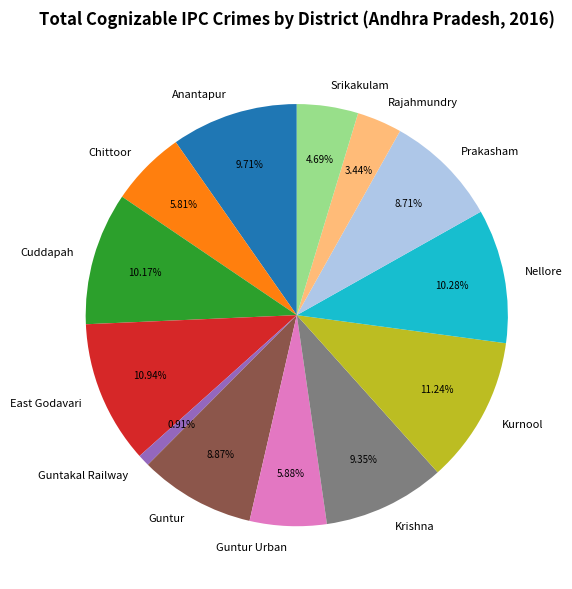

Is the sum of Prakasham and Cuddapah greater than half?

No